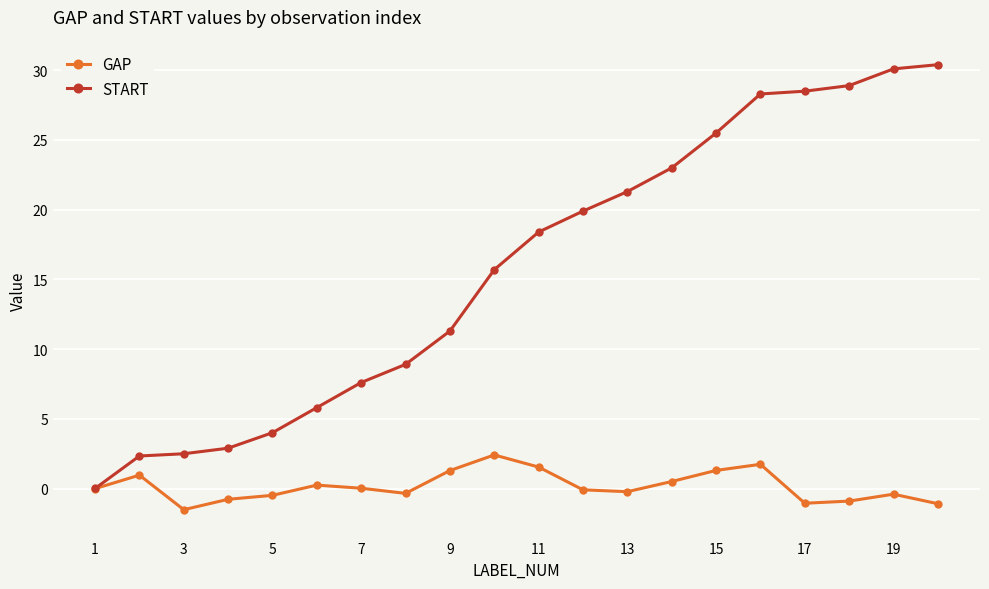

Which series has the widest spread of values?

START